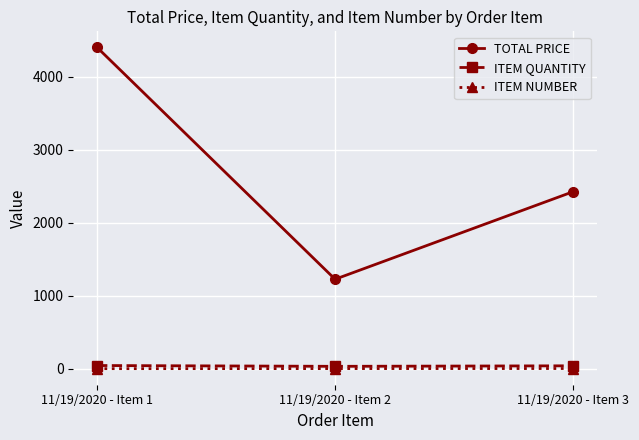

At which category is the sum across all series the highest?

11/19/2020 - Item 1